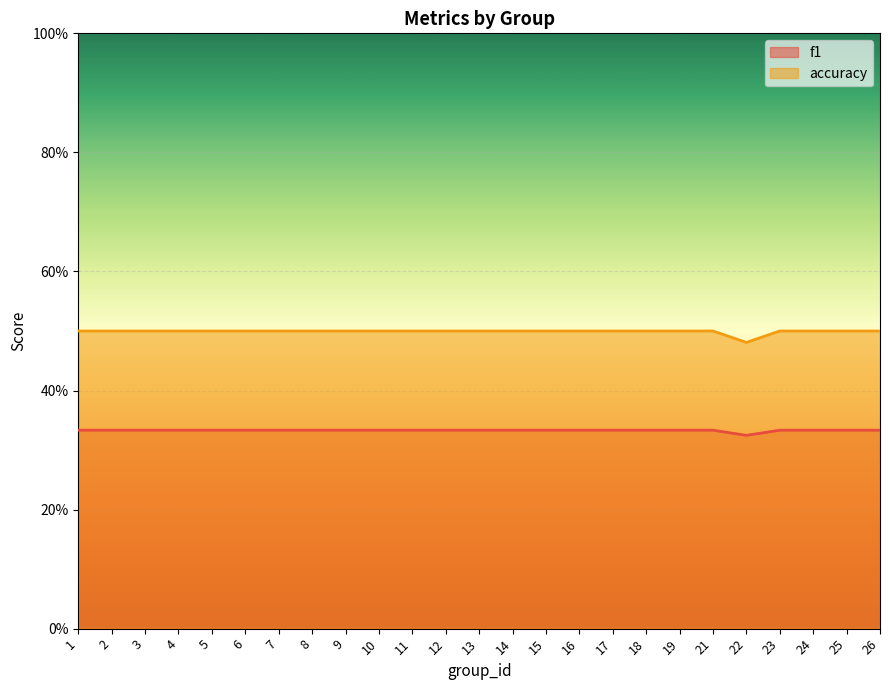

Which series has the widest spread of values?

accuracy